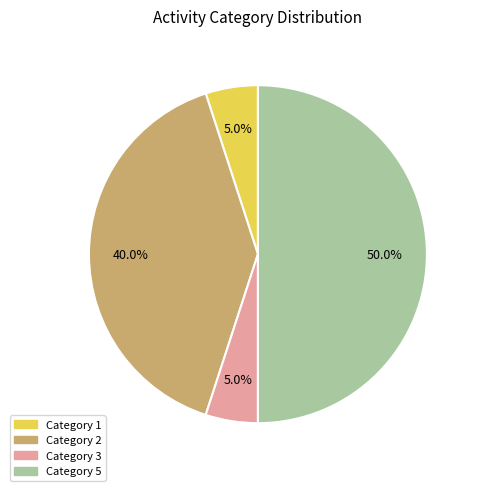

How many segments does this pie chart have?

4